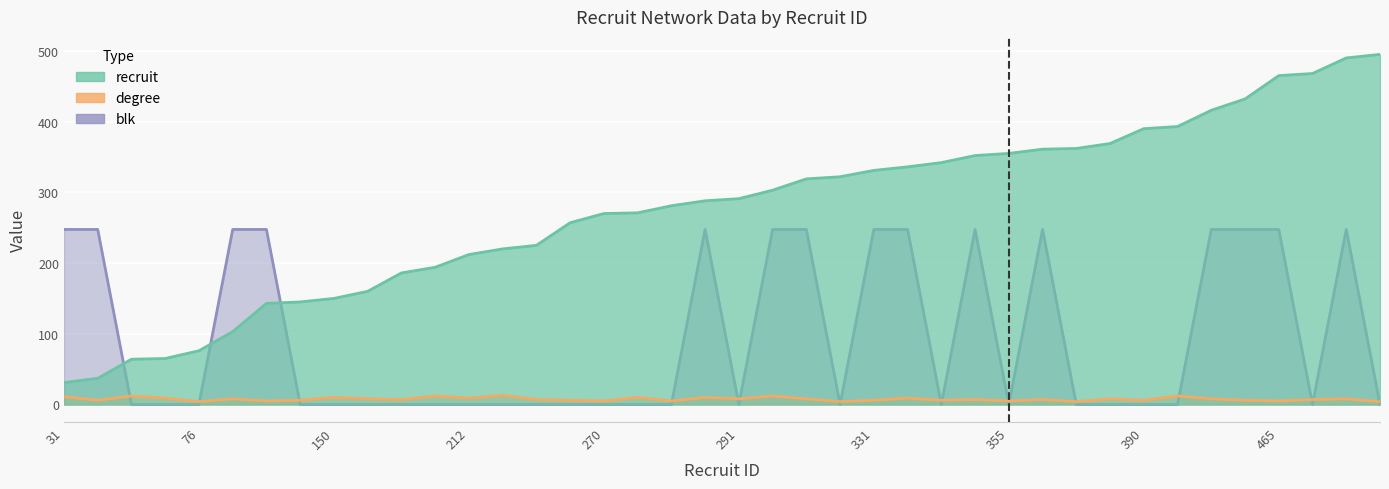

Rank the series by their average value, from lowest to highest.

degree, blk, recruit